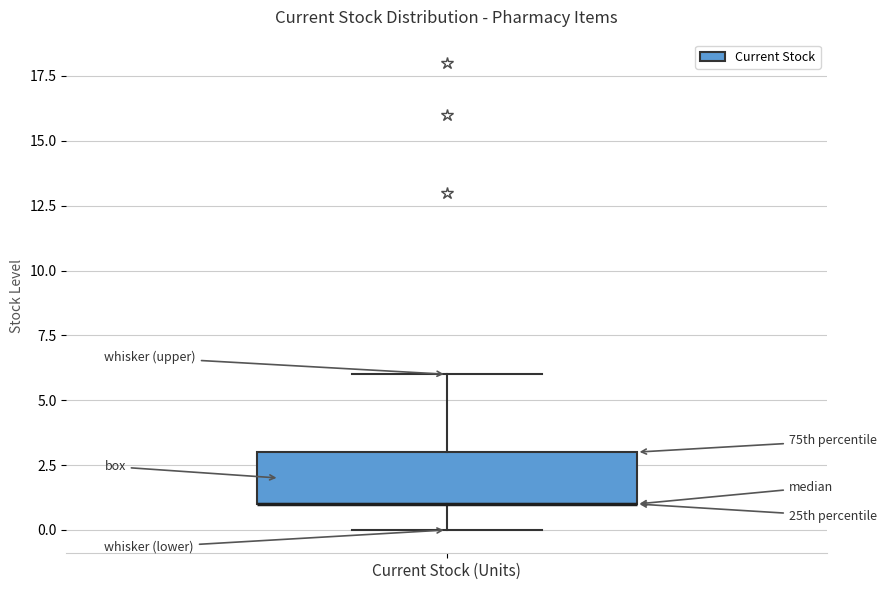

Where is the lower edge of the box for Current Stock (Units) on the y-axis? The values are not printed on the chart, so give them approximately, as read against the axis.

1